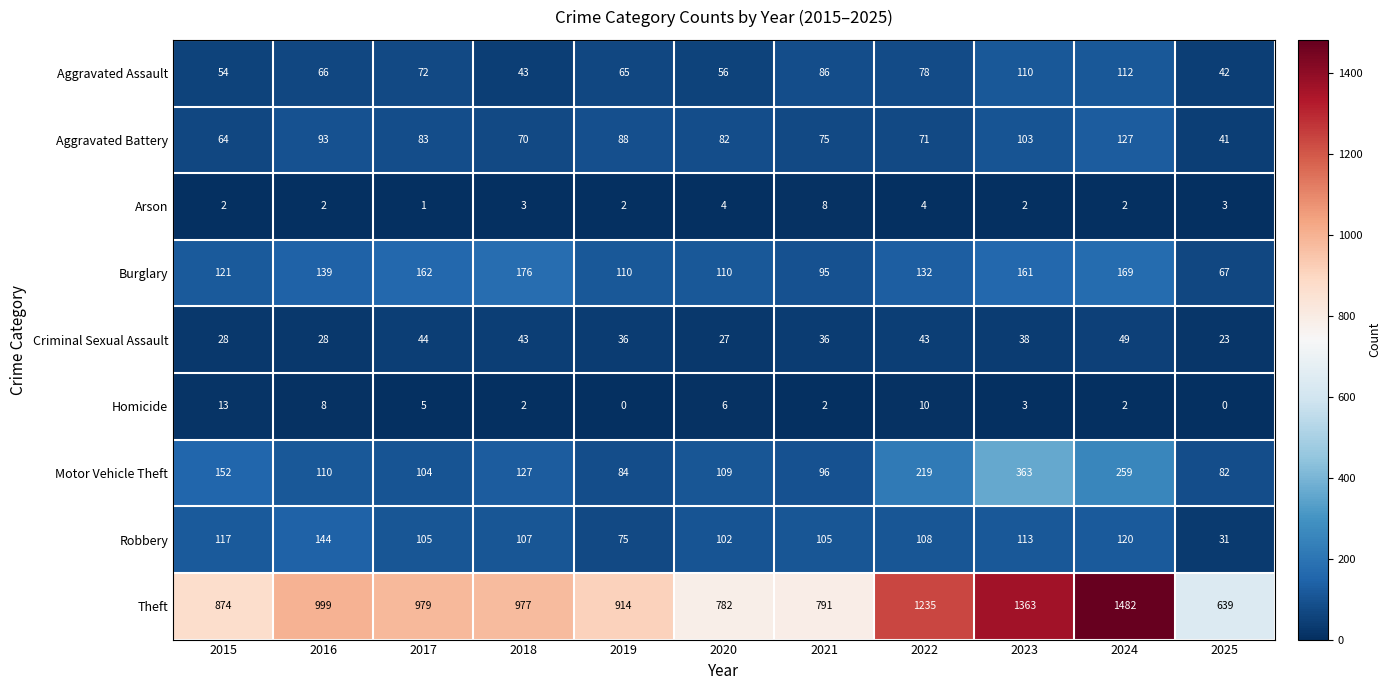

What is the difference between the maximum and second lowest values in the Aggravated Battery series?

63